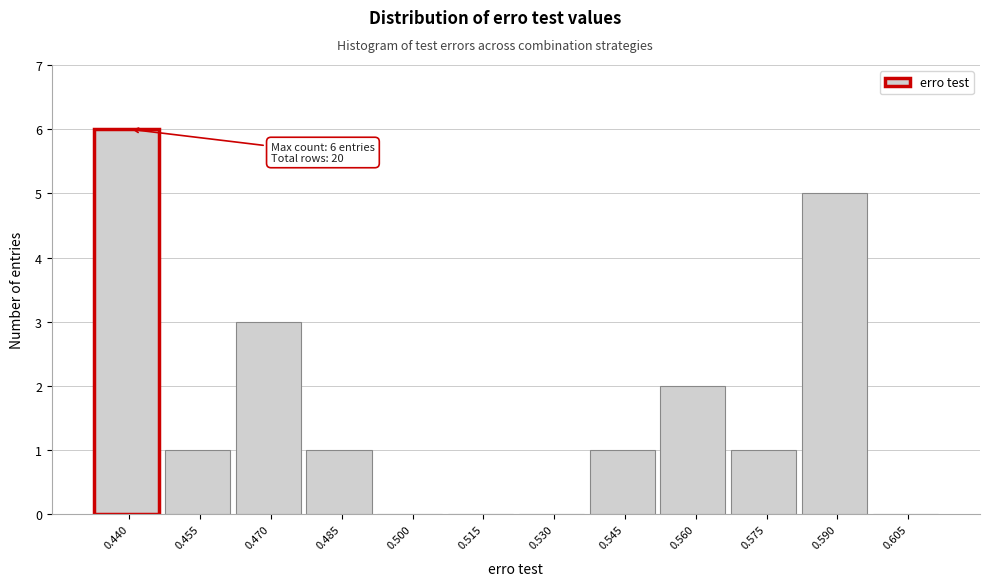

Reading left to right, what are all the values shown in this chart?

0.440=6	0.455=1	0.470=3	0.485=1	0.500=0	0.515=0	0.530=0	0.545=1	0.560=2	0.575=1	0.590=5	0.605=0